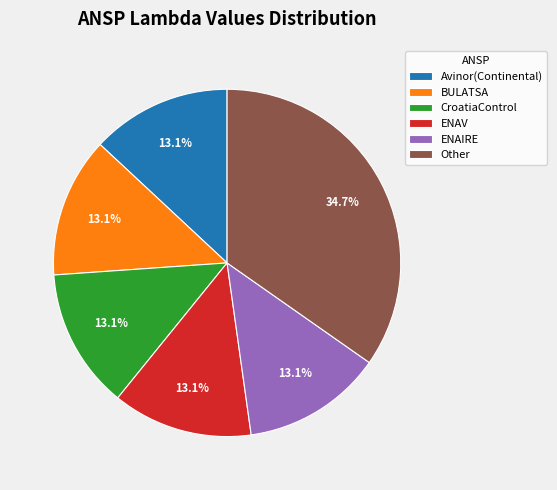

To the nearest percent, what is the average slice percentage?

17%